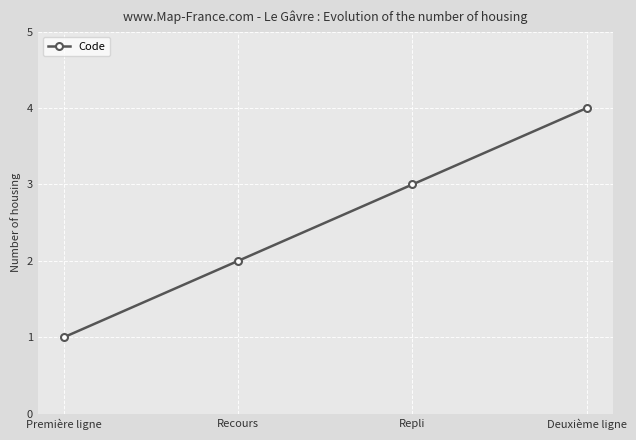

Rank the categories by value from lowest to highest.

Première ligne, Recours, Repli, Deuxième ligne